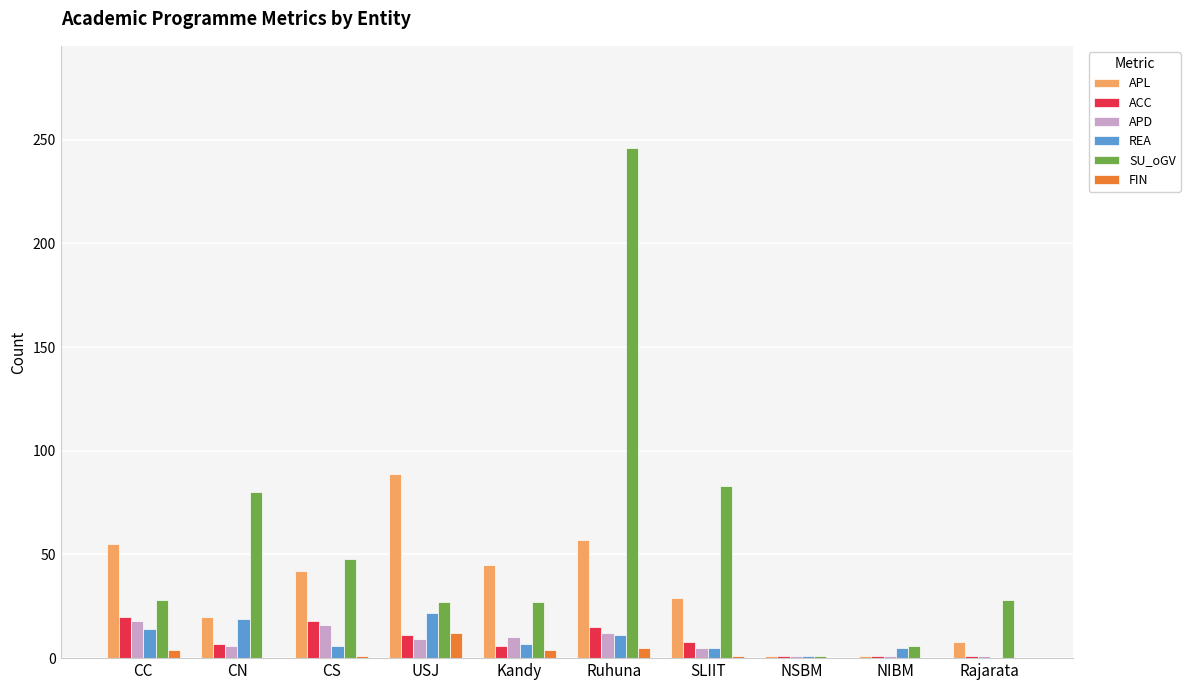

At which category is the sum across all series the highest?

Ruhuna